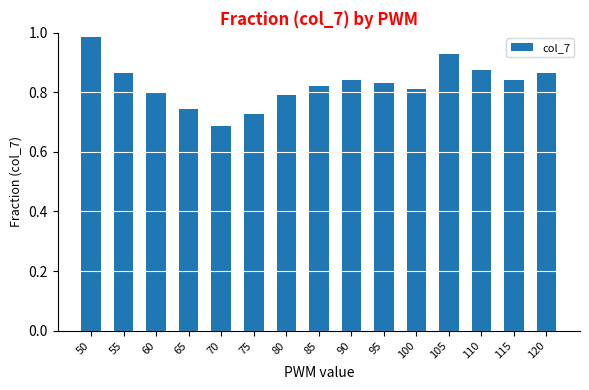

The chart shows a value of 1.3 at 105. True or false?

False